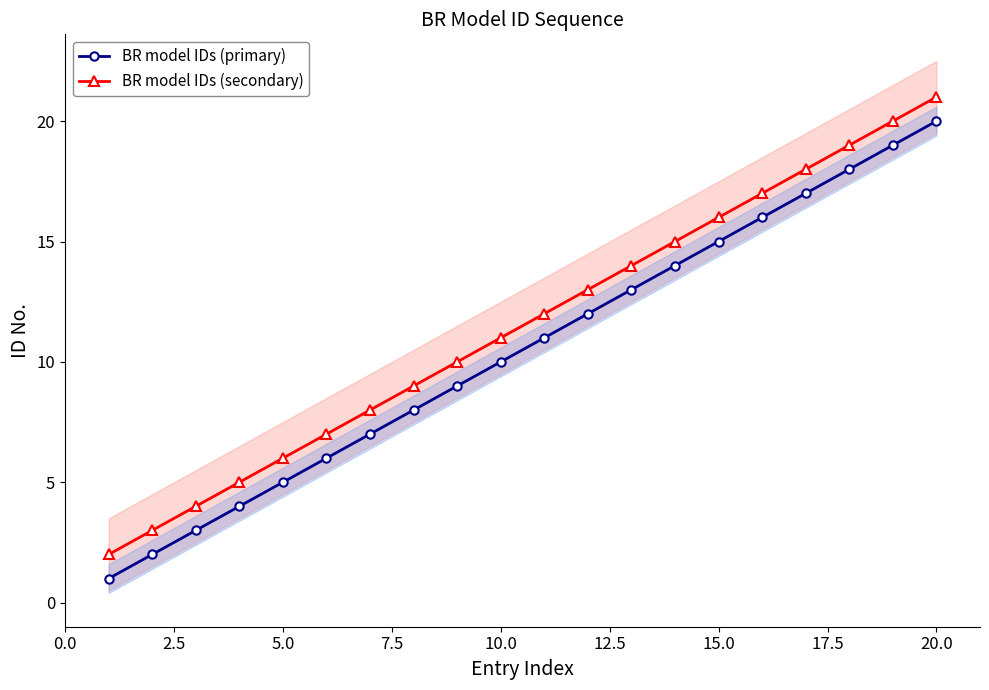

What is the value of the BR model IDs (secondary) point at the 4th from the left?

5